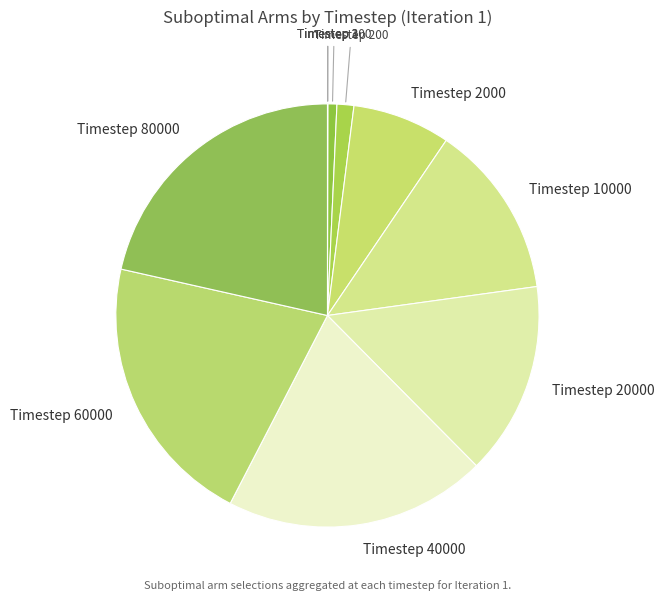

How many slices are in this pie chart?

10